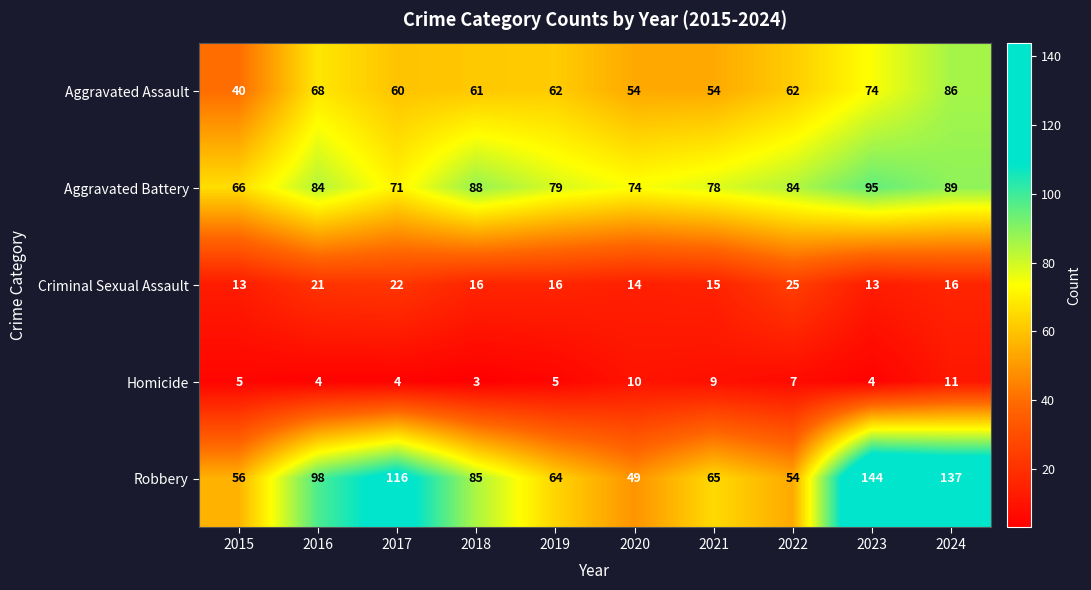

What is the difference between the maximum and minimum values in the Criminal Sexual Assault series?

12